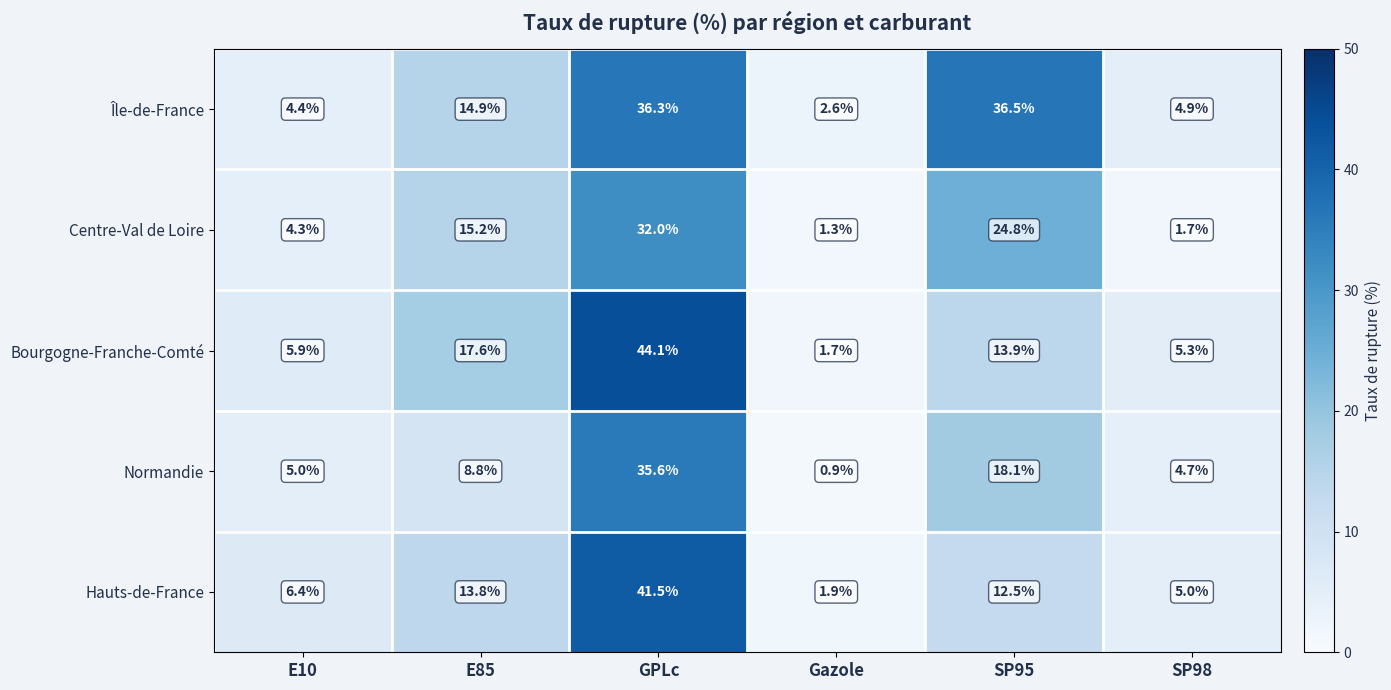

Reading left to right, transcribe all the data shown in this chart.

Île-de-France: E10=4.4	E85=14.9	GPLc=36.3	Gazole=2.6	SP95=36.5	SP98=4.9
Centre-Val de Loire: E10=4.3	E85=15.2	GPLc=32.0	Gazole=1.3	SP95=24.8	SP98=1.7
Bourgogne-Franche-Comté: E10=5.9	E85=17.6	GPLc=44.1	Gazole=1.7	SP95=13.9	SP98=5.3
Normandie: E10=5.0	E85=8.8	GPLc=35.6	Gazole=0.9	SP95=18.1	SP98=4.7
Hauts-de-France: E10=6.4	E85=13.8	GPLc=41.5	Gazole=1.9	SP95=12.5	SP98=5.0